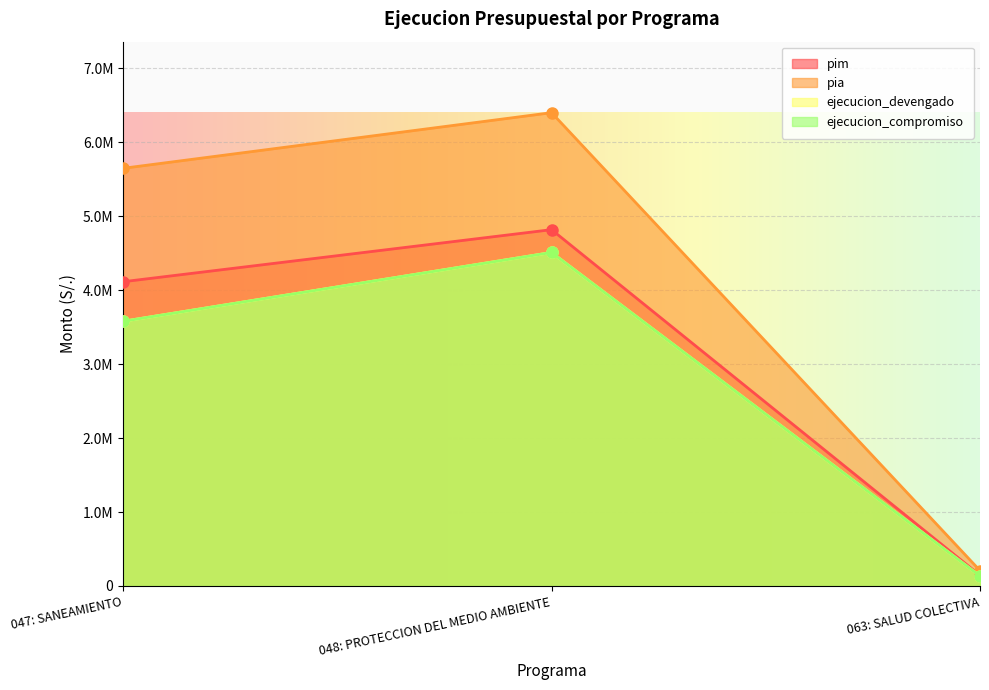

How many ejecucion_devengado values are between 135479 and 4507481?

3